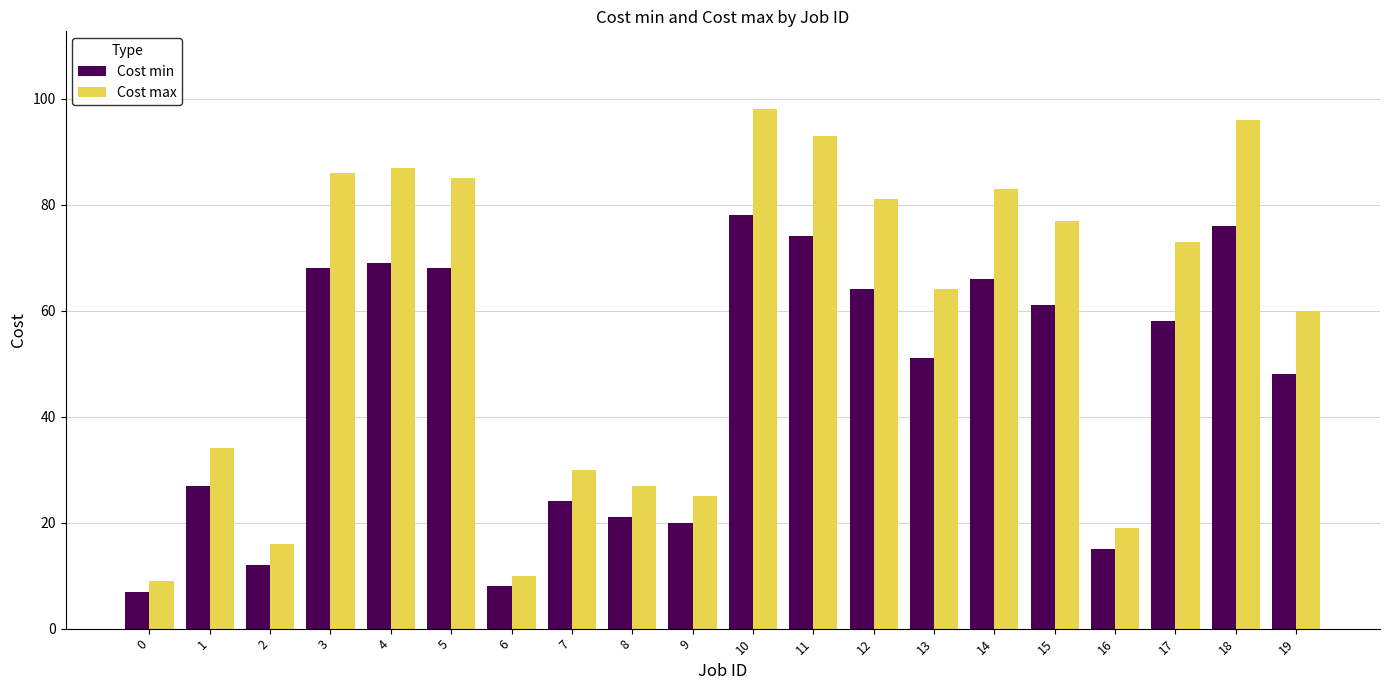

Is it true that Cost max equals 11 at 7?

False